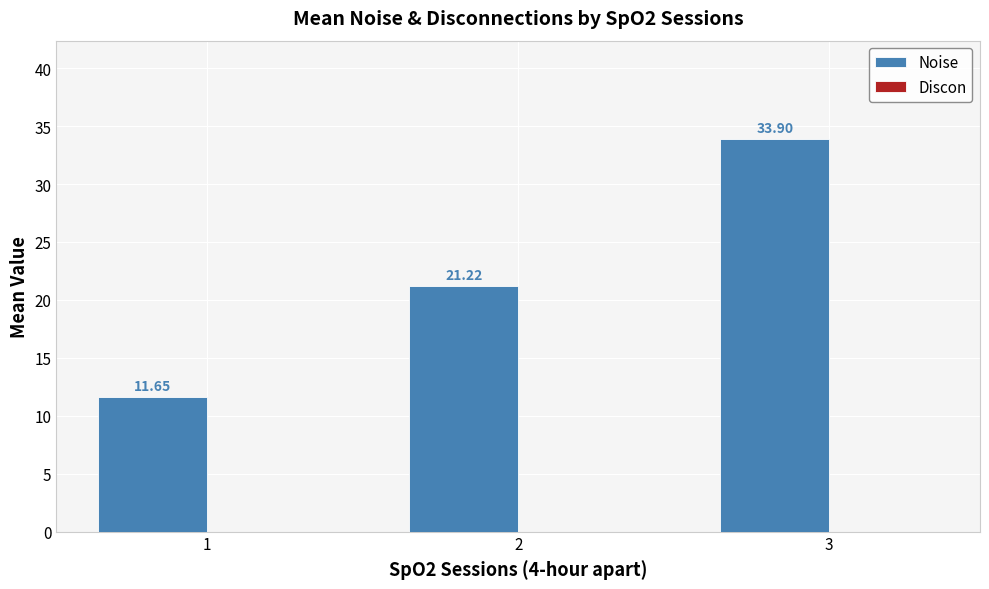

What is the average value?

22.3